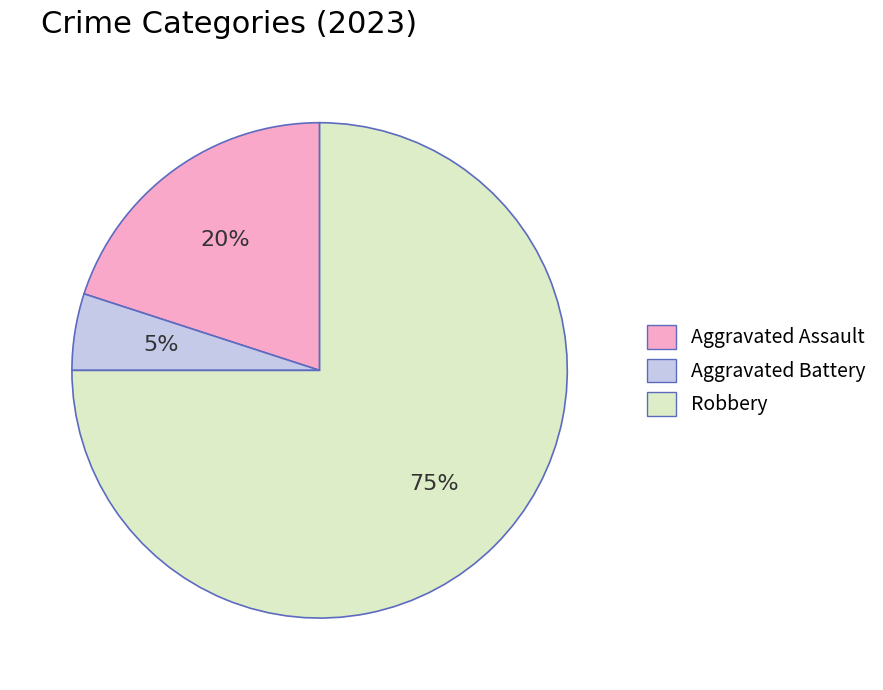

To the nearest percent, what is the average slice percentage?

33%